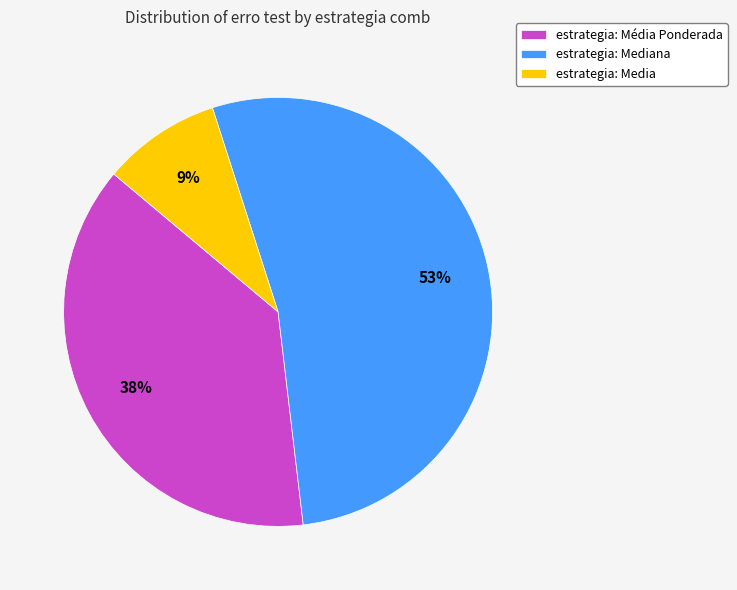

Is the sum of estrategia: Mediana and estrategia: Média Ponderada greater than half?

Yes